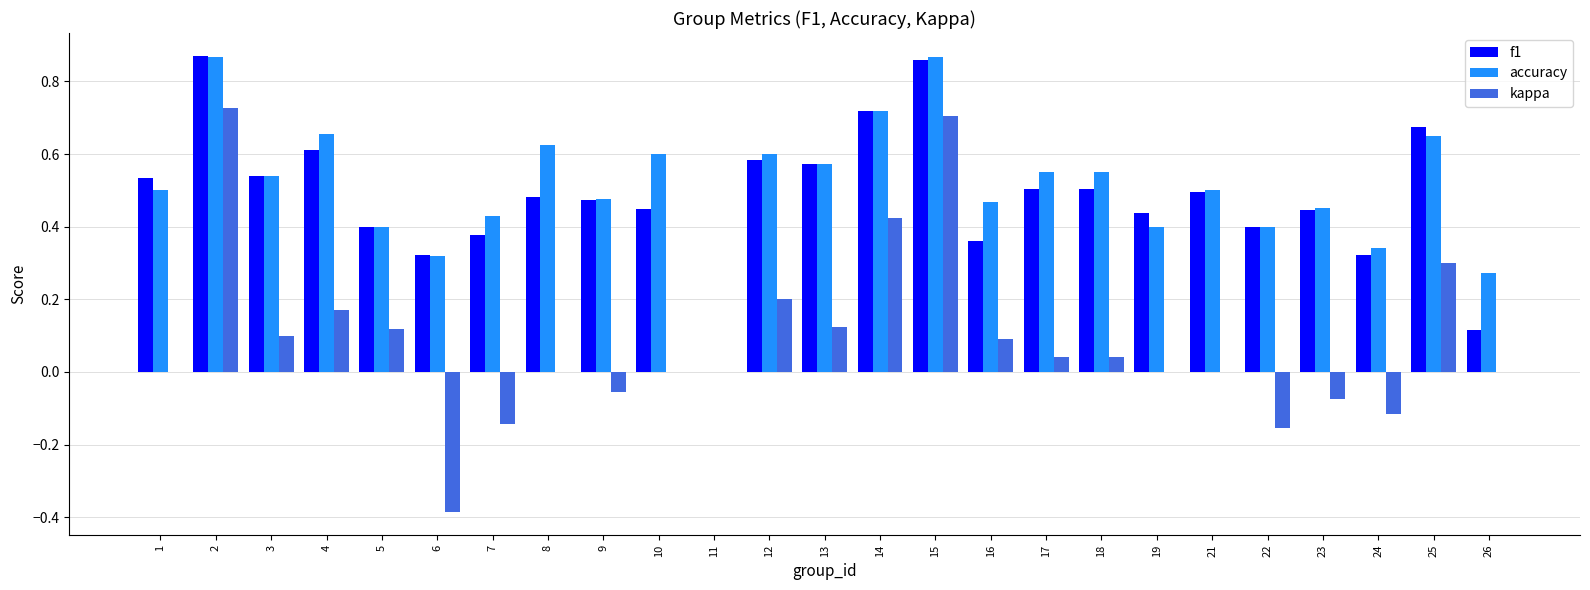

Does the chart contain stacked bars?

No